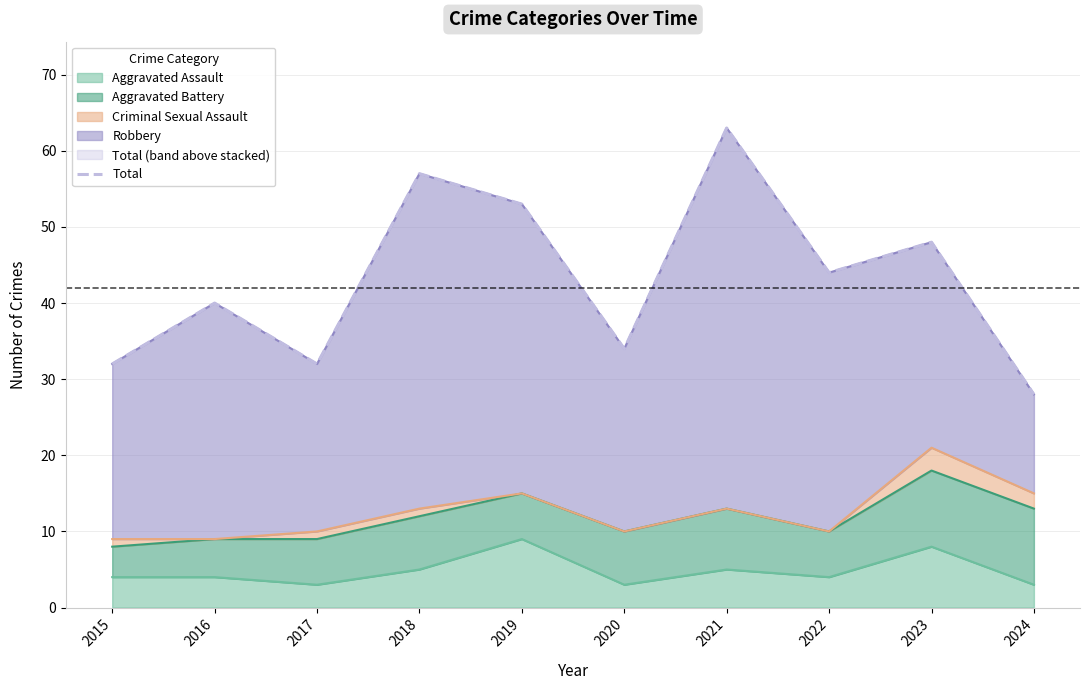

True or false: the data has more than 0 interior local peaks.

True